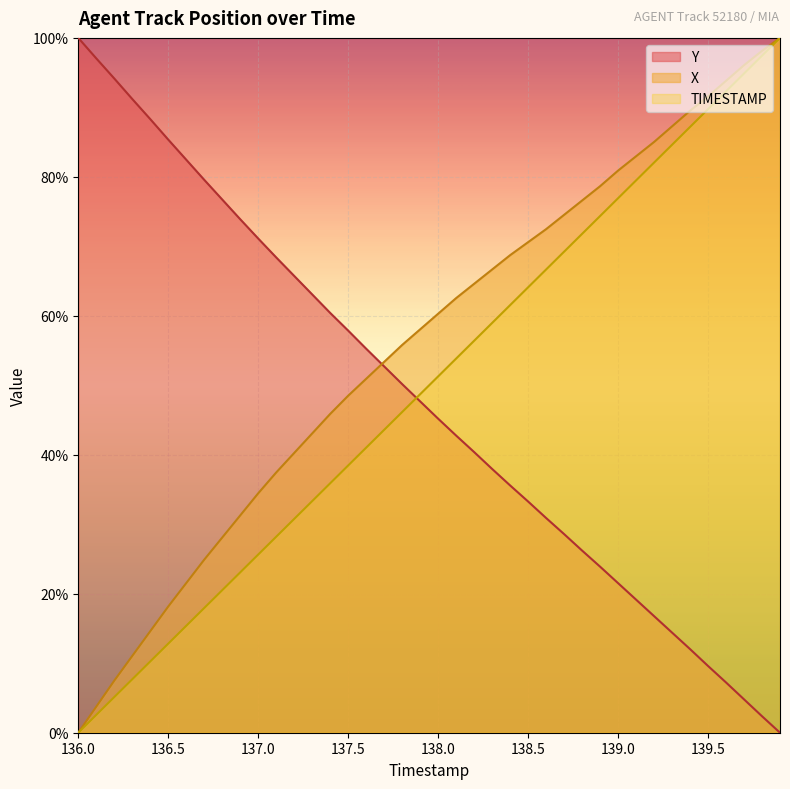

Rank the series at 137.5 from highest to lowest value.

Y, X, TIMESTAMP